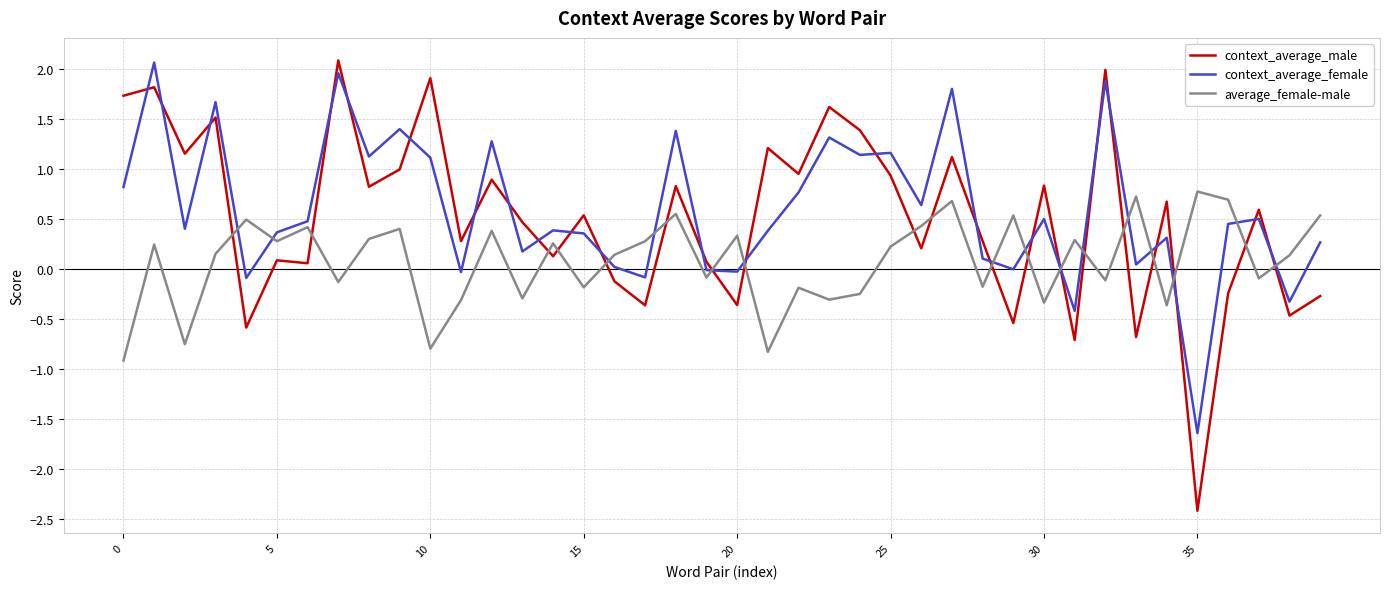

True or false: average_female-male and context_average_female intersect in this chart.

True